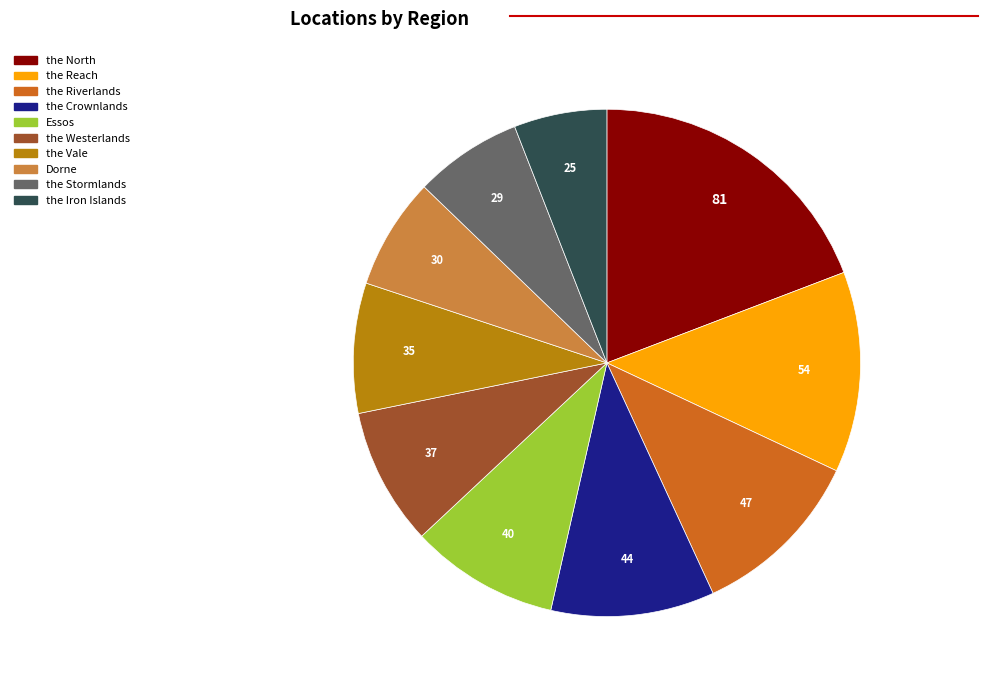

Which has a higher value, the Iron Islands or the Westerlands?

the Westerlands